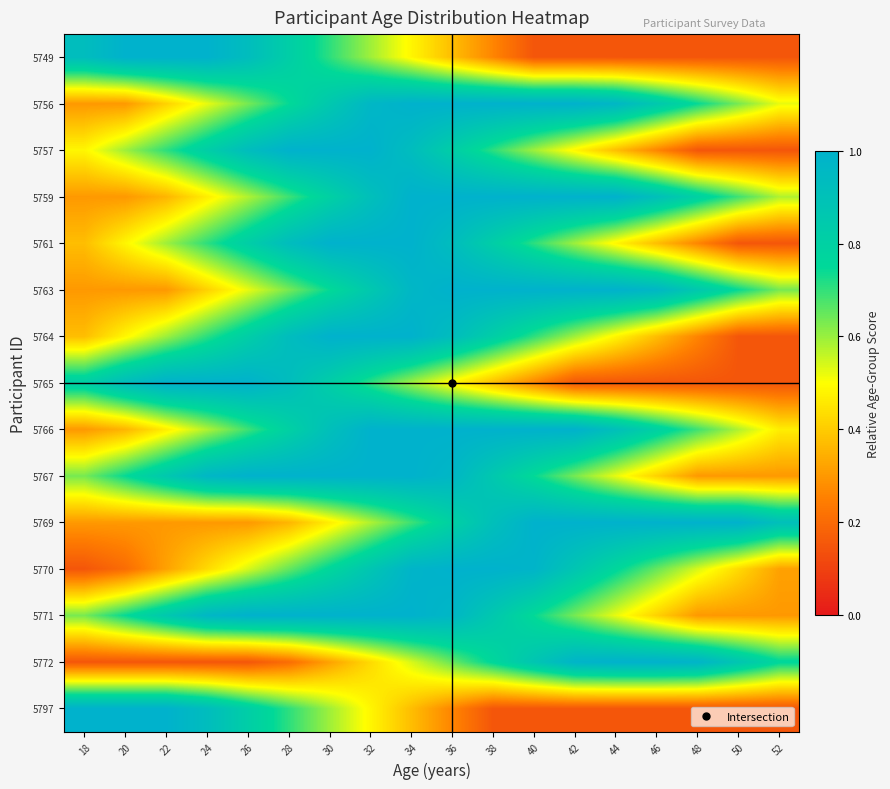

What is the greatest value displayed?

1.0